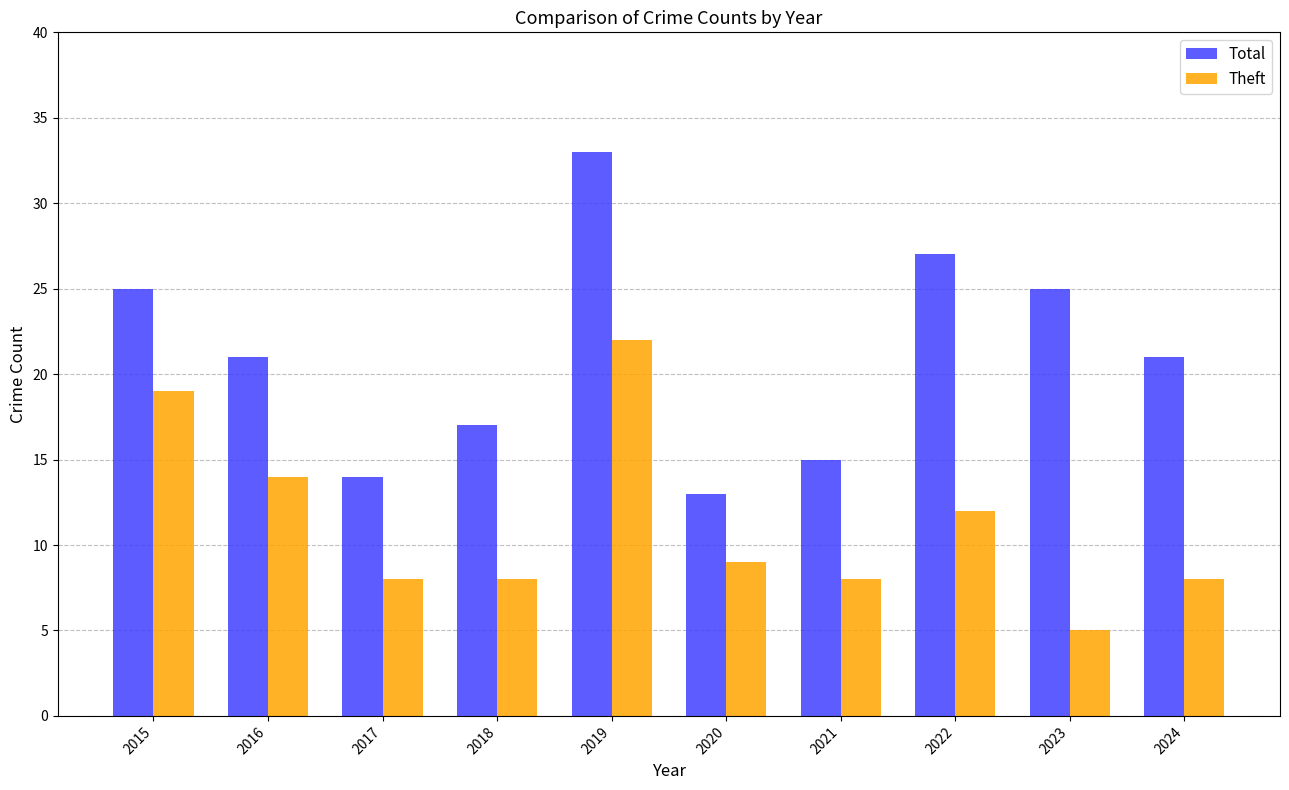

Reading left to right, transcribe all the data shown in this chart.

Total: 2015=25	2016=21	2017=14	2018=17	2019=33	2020=13	2021=15	2022=27	2023=25	2024=21
Theft: 2015=19	2016=14	2017=8	2018=8	2019=22	2020=9	2021=8	2022=12	2023=5	2024=8